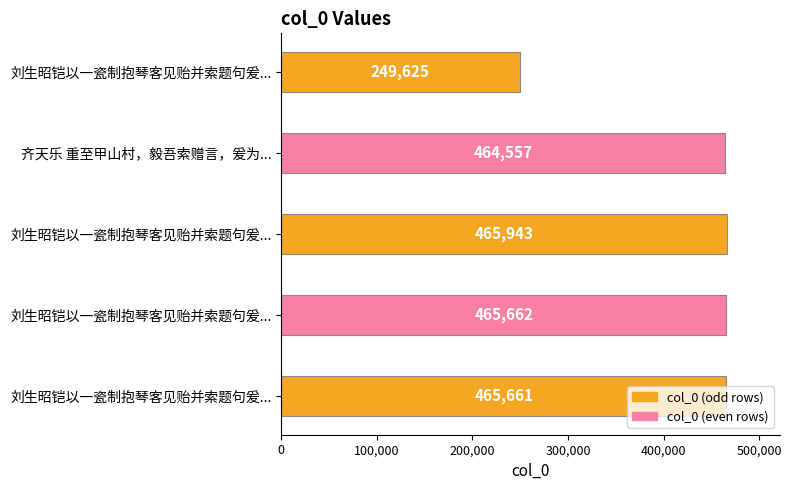

How many distinct data groups are displayed?

1